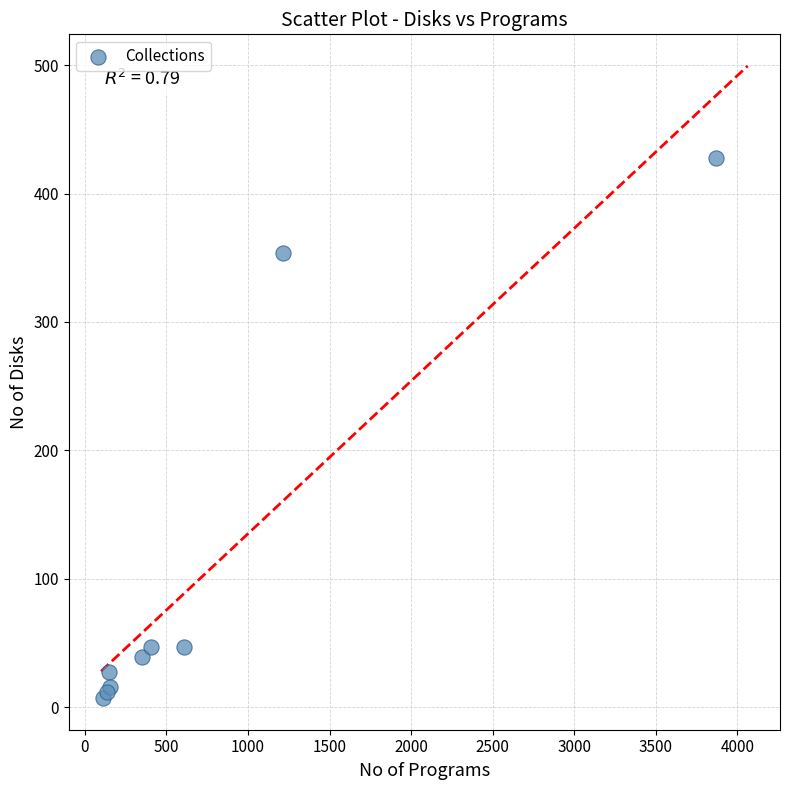

What Y value in the scatter plot is closest to 217?

354